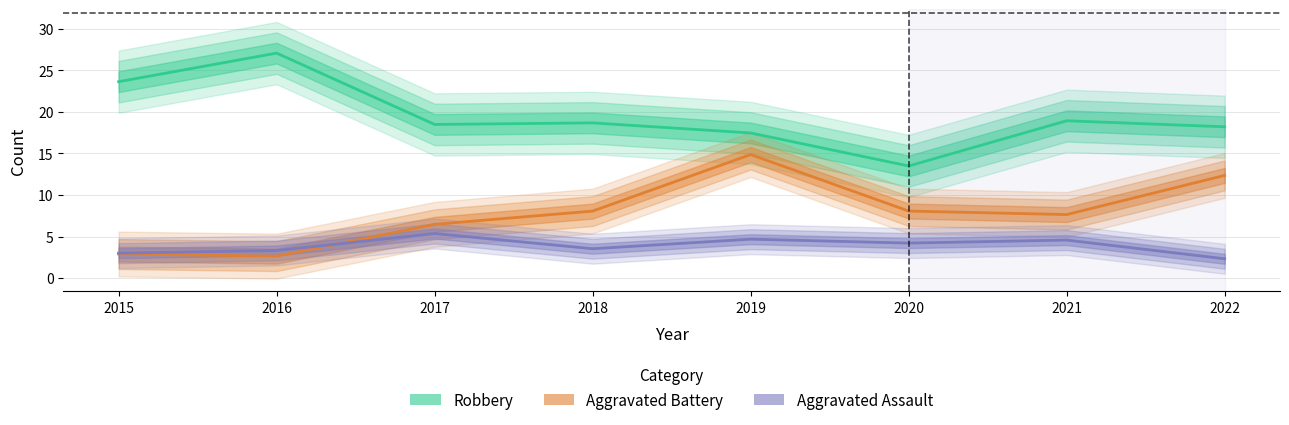

True or false: Aggravated Assault and Robbery cross at least once.

False